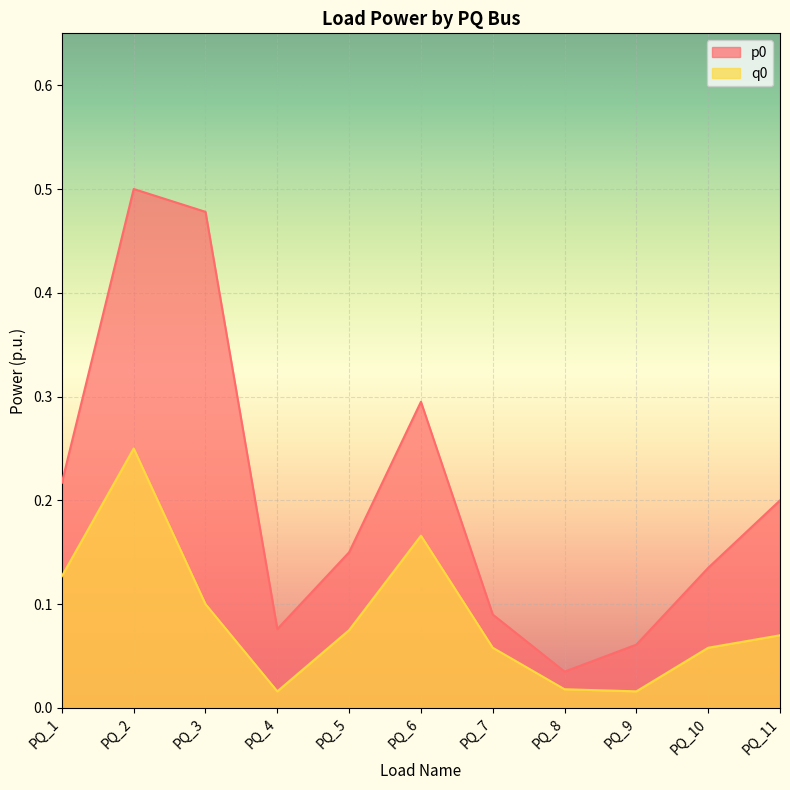

At which category does p0 reach its first local peak?

PQ_2